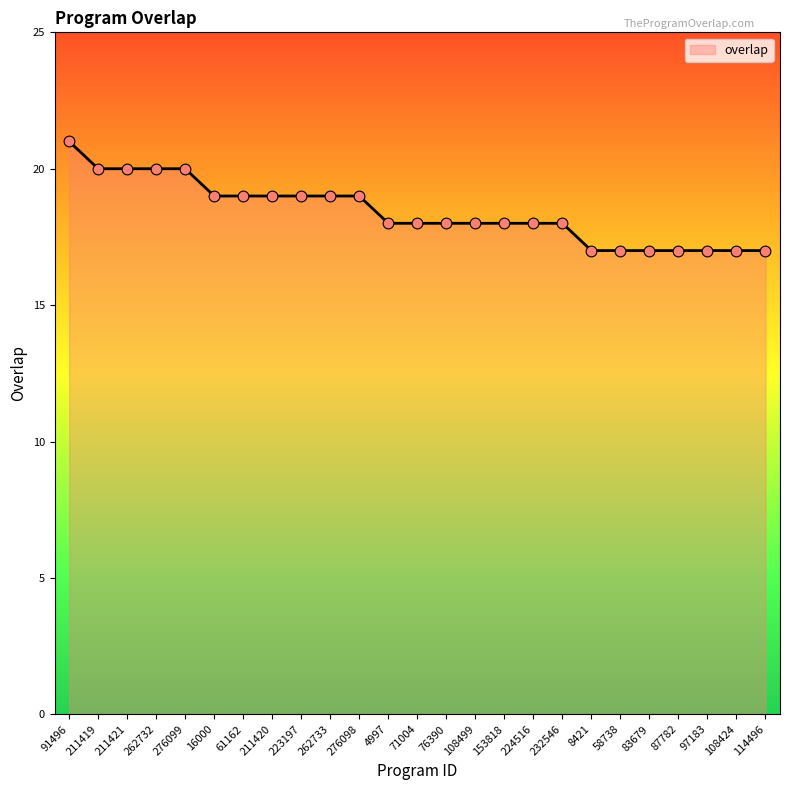

What is the ratio of the value at 97183 to the value at 91496?

0.8